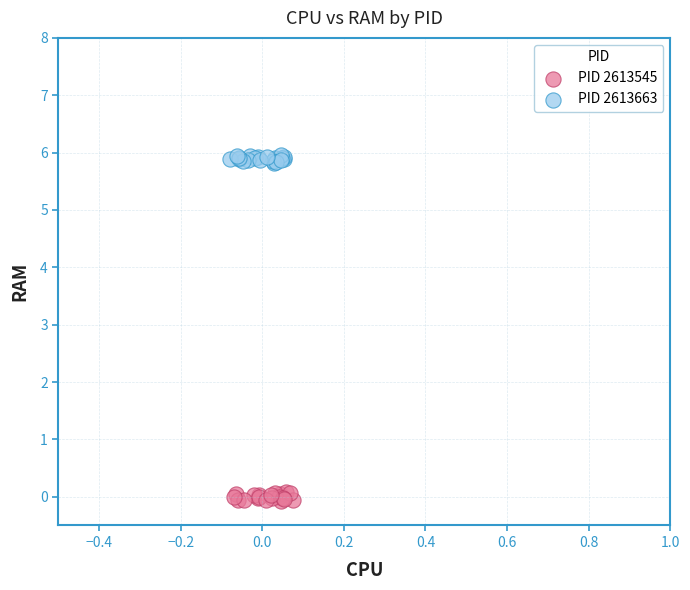

Which series contains the lowest Y value?

PID 2613545